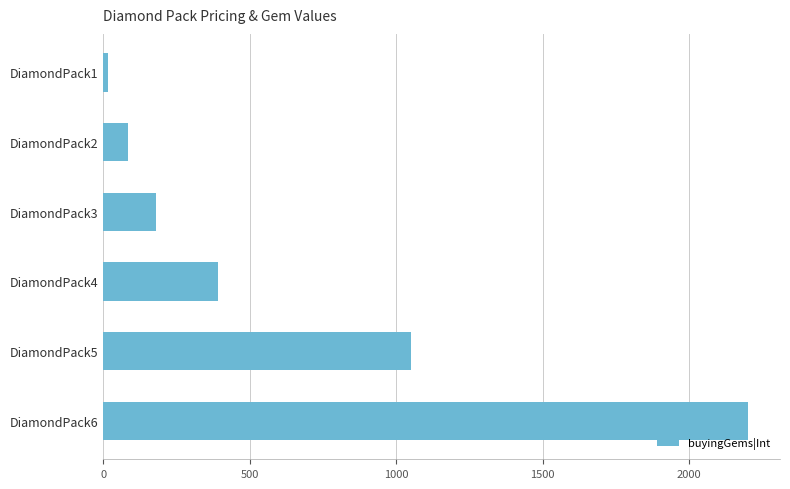

Which label corresponds to the smallest value in the chart?

DiamondPack1